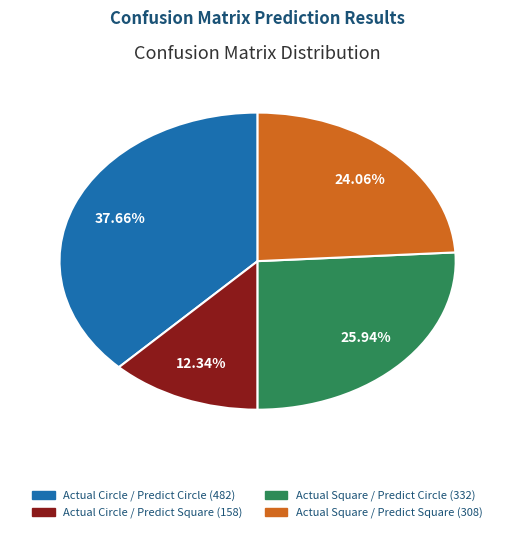

Count the number of slices in the pie.

4